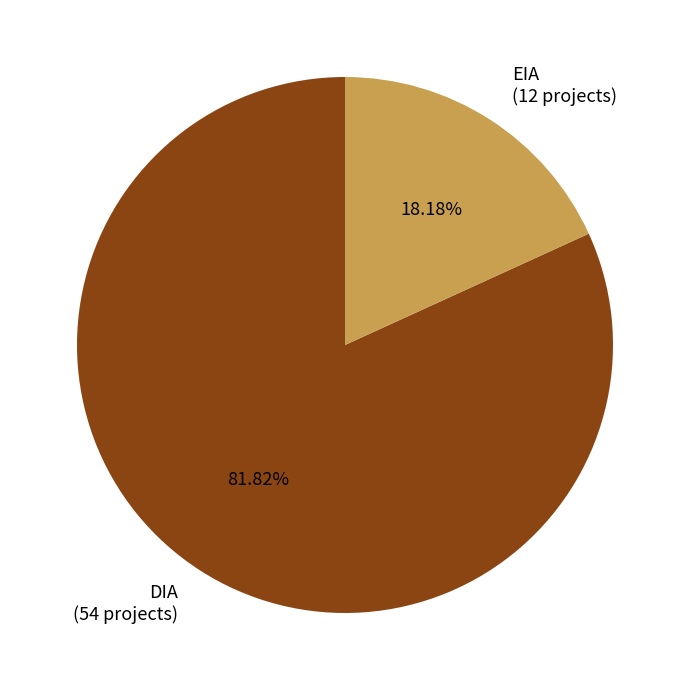

Is there a majority slice in this chart?

Yes